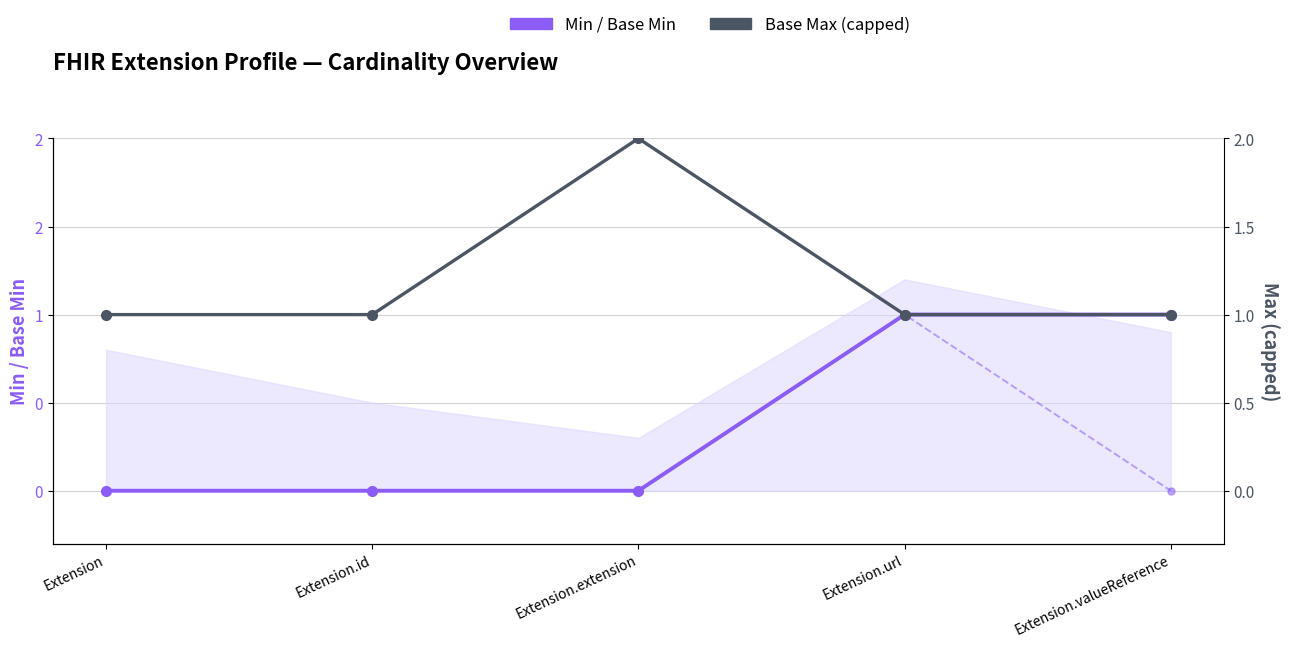

Reading right to left, list all the values displayed in this chart.

Min: 1	1	0	0	0
Base Min: 0	1	0	0	0
Base Max (capped): 1	1	2	1	1